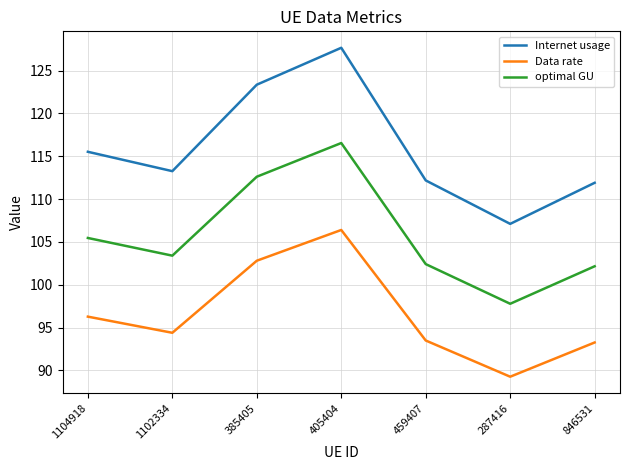

At which category is the sum across all series the highest?

405404